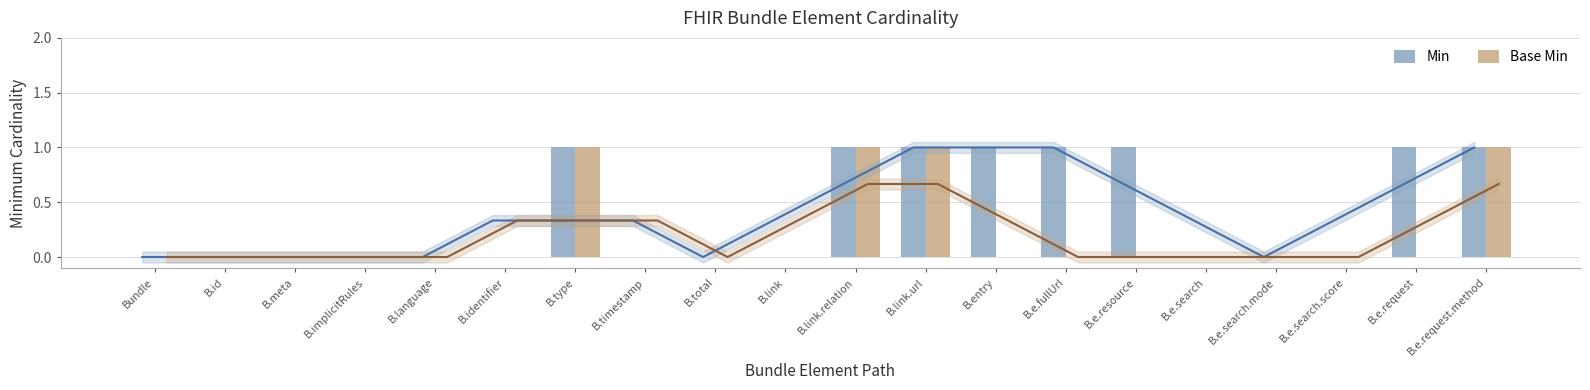

Which category has the lowest value across all series?

Bundle